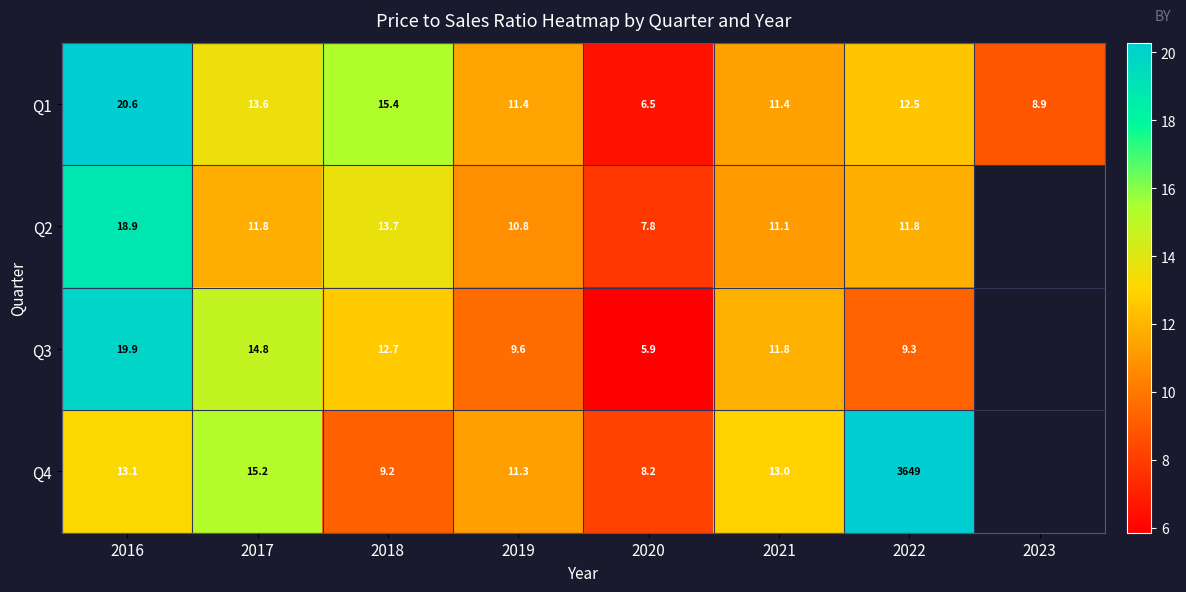

What is the total value across all series at 2017?

55.4